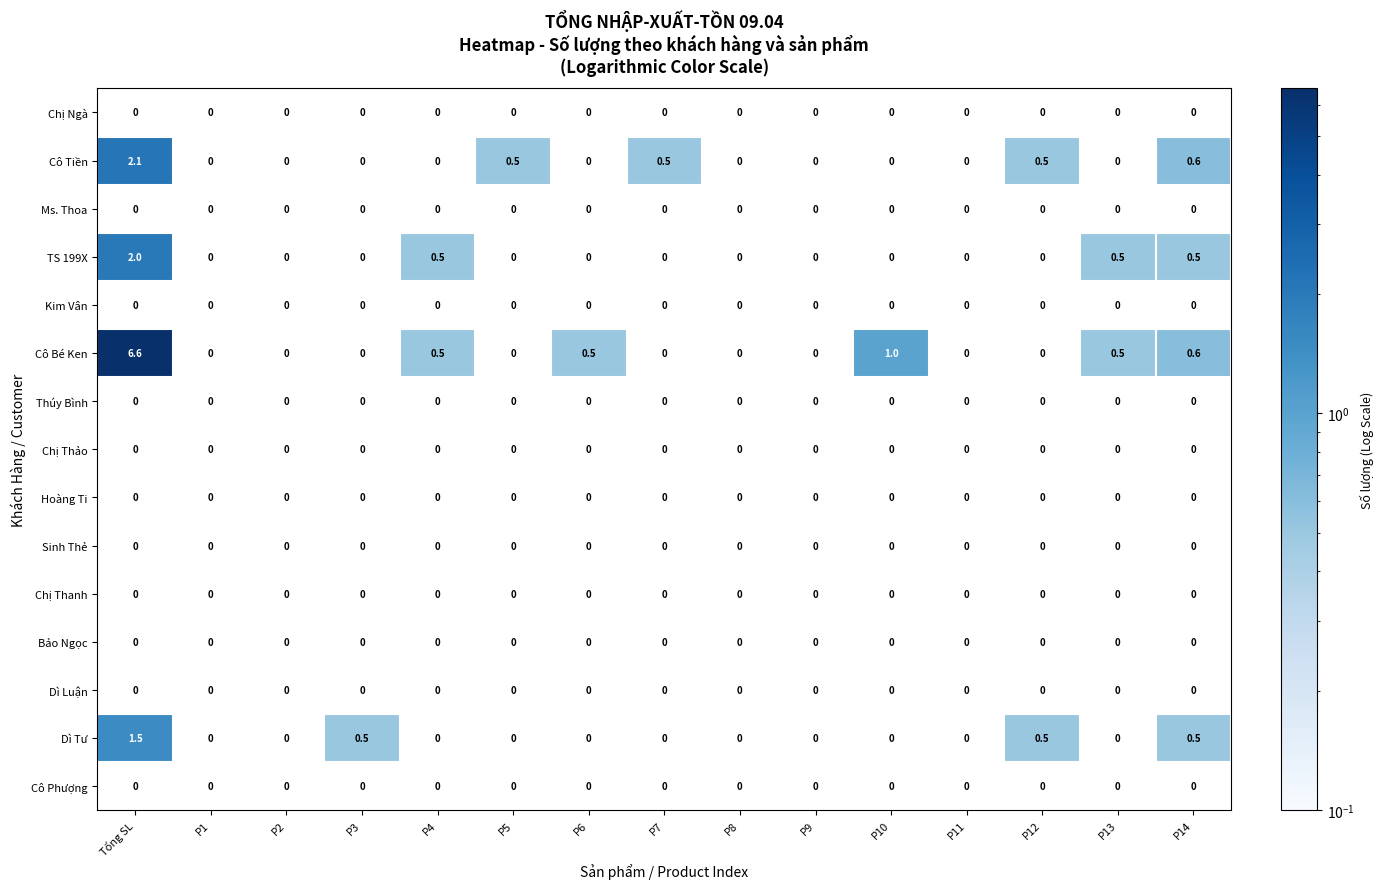

The value of Kim Vân at P3 is 0.0. True or false?

True